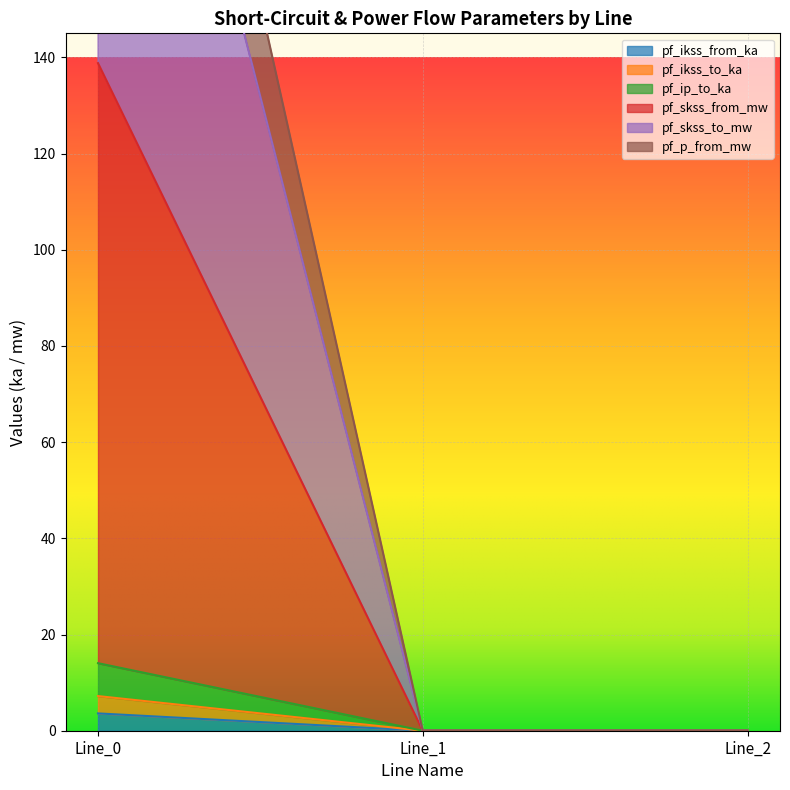

True or false: pf_ikss_to_ka has a value of -2.2 at Line_2.

False